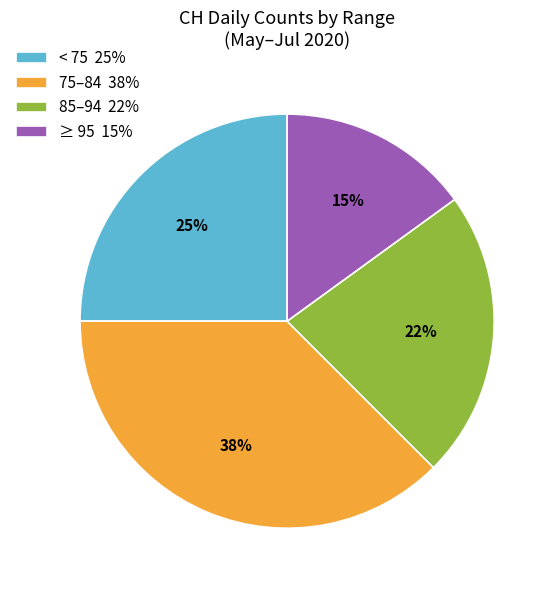

Which has a higher value, < 75 25% or 75–84 38%?

75–84 38%